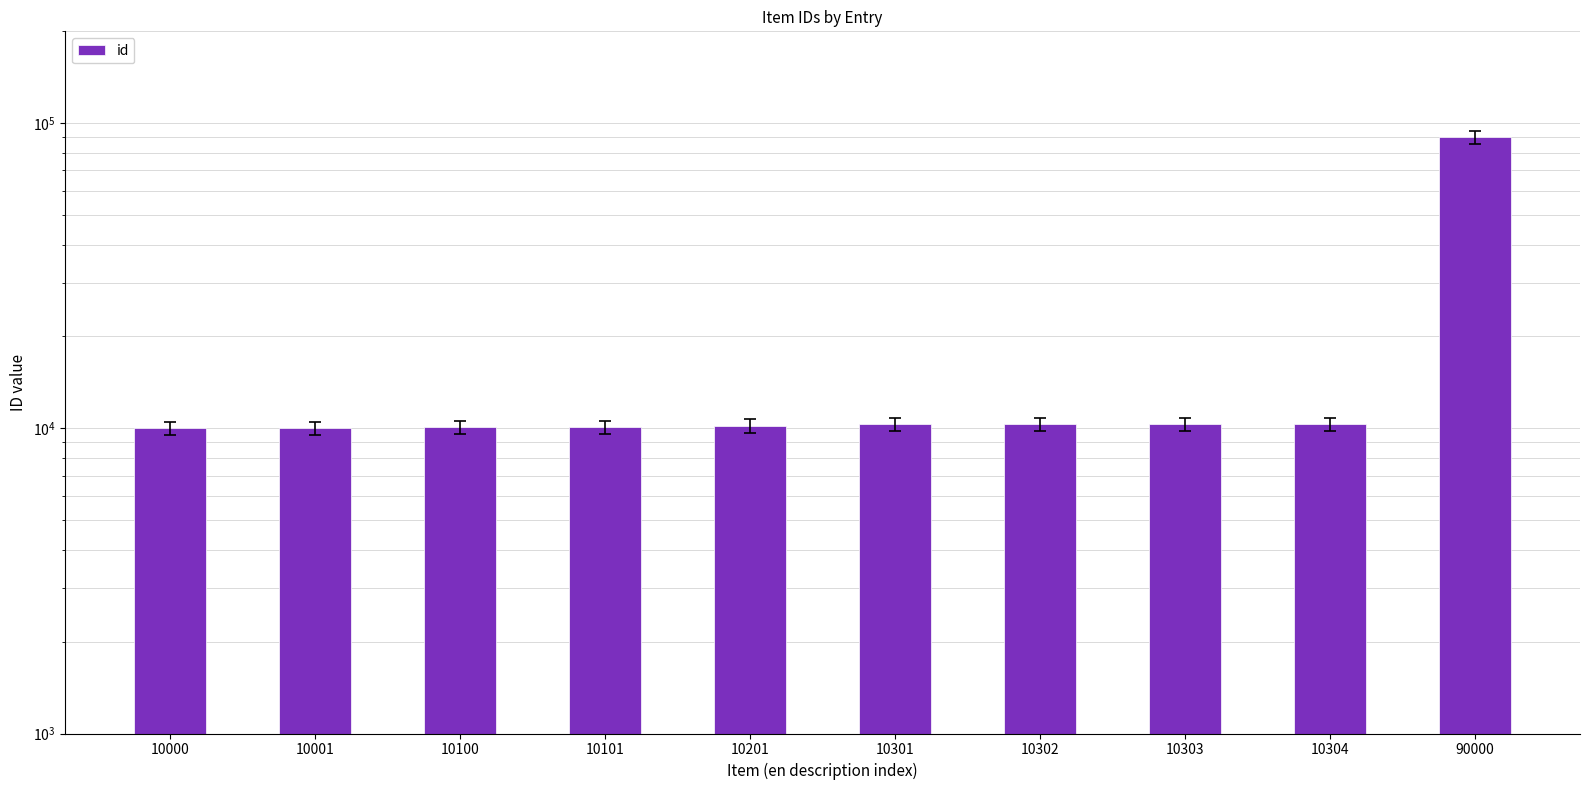

How many categories are shown in the chart?

10